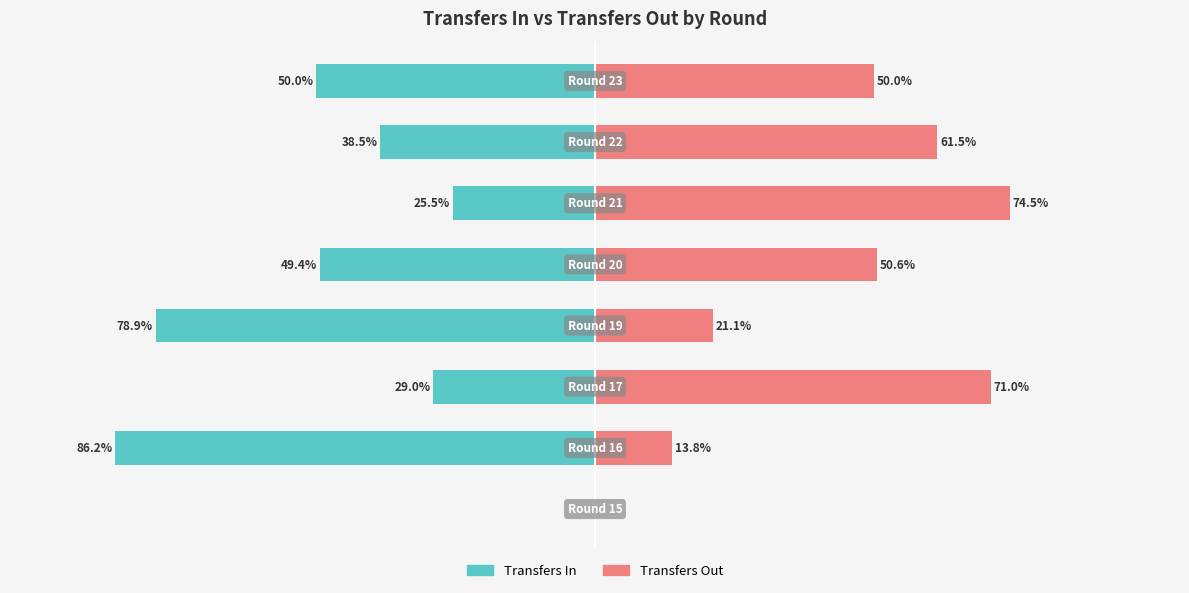

What position from the right is 0?

3